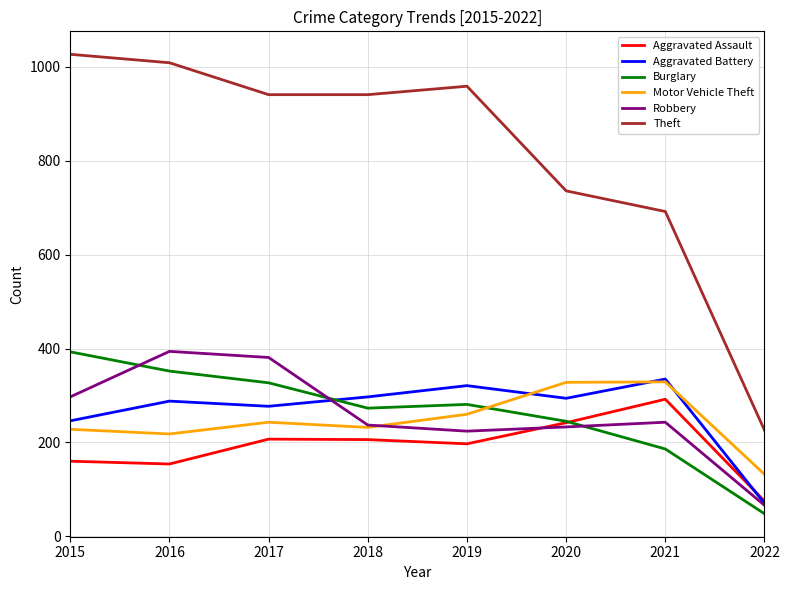

Where is the first local maximum for Robbery?

2016